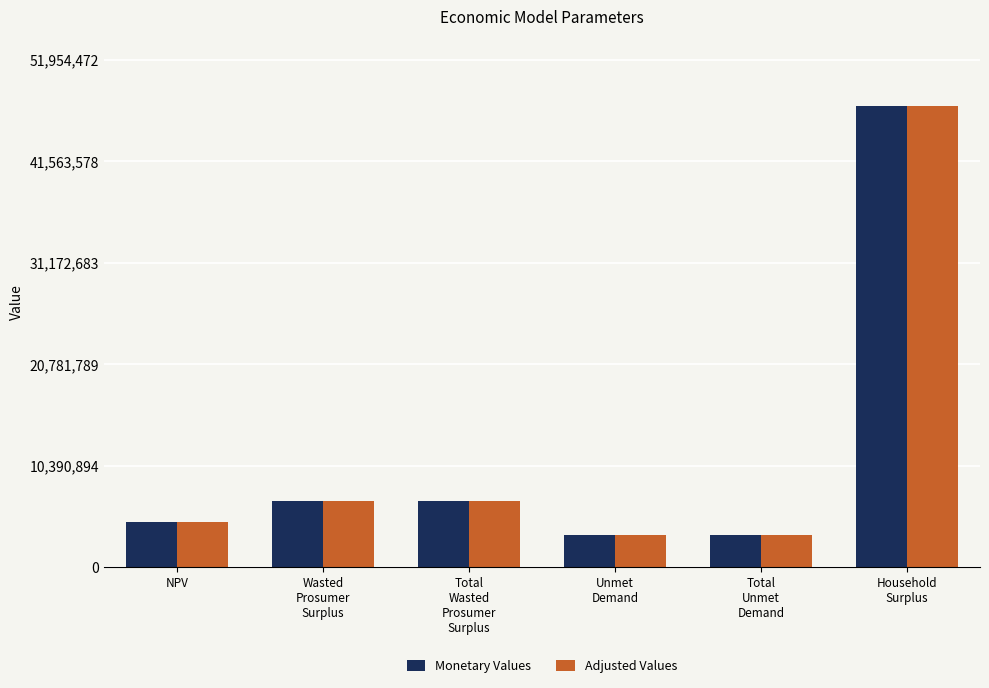

What is the sum of the Monetary Values values at Total
Wasted
Prosumer
Surplus and Household
Surplus?

53995404.4